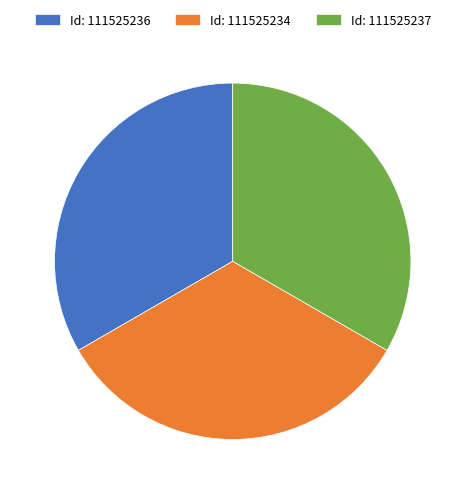

How many slices are in this pie chart?

3